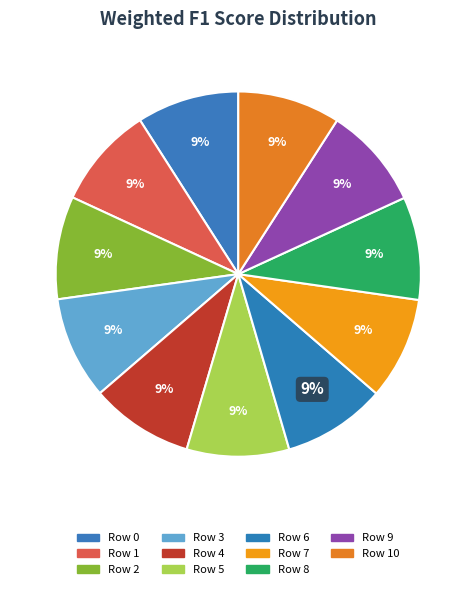

Which category has the biggest portion of the pie?

6